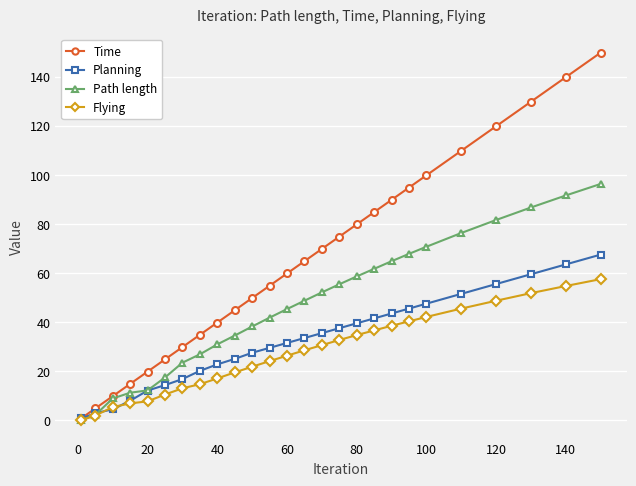

List the series in order of their peak value, lowest first.

Flying, Planning, Path length, Time